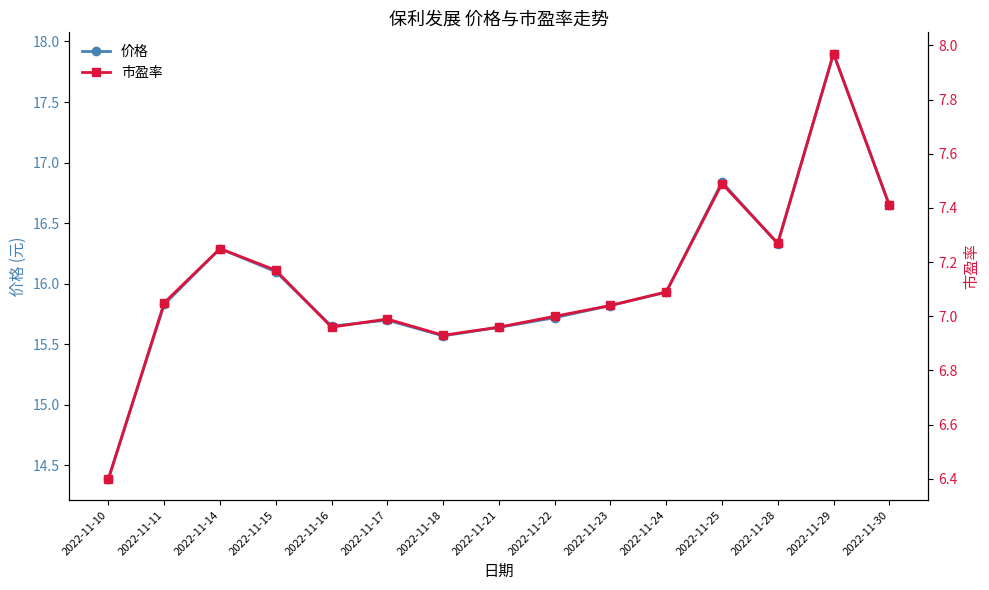

What is the total value across all series at 2022-11-18?

22.5